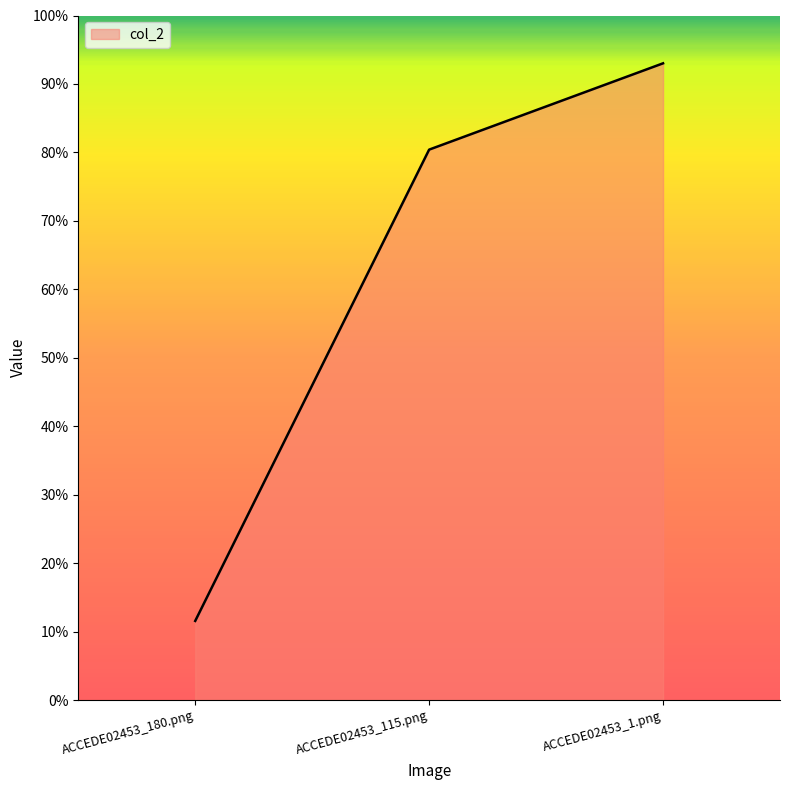

Reading left to right, list all the values displayed in this chart.

0.1	0.8	0.9